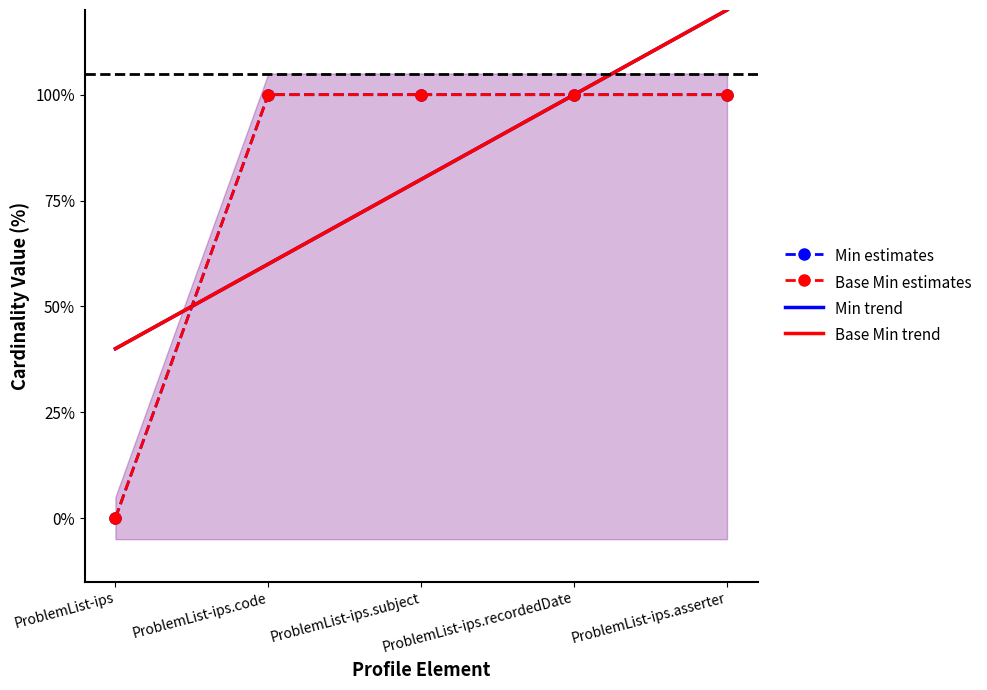

True or false: Base Min estimates and Min estimates intersect in this chart.

False